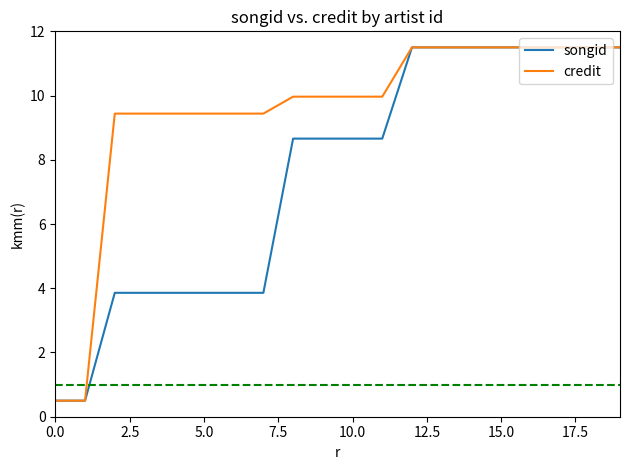

What is the maximum value shown in the chart?

11.5